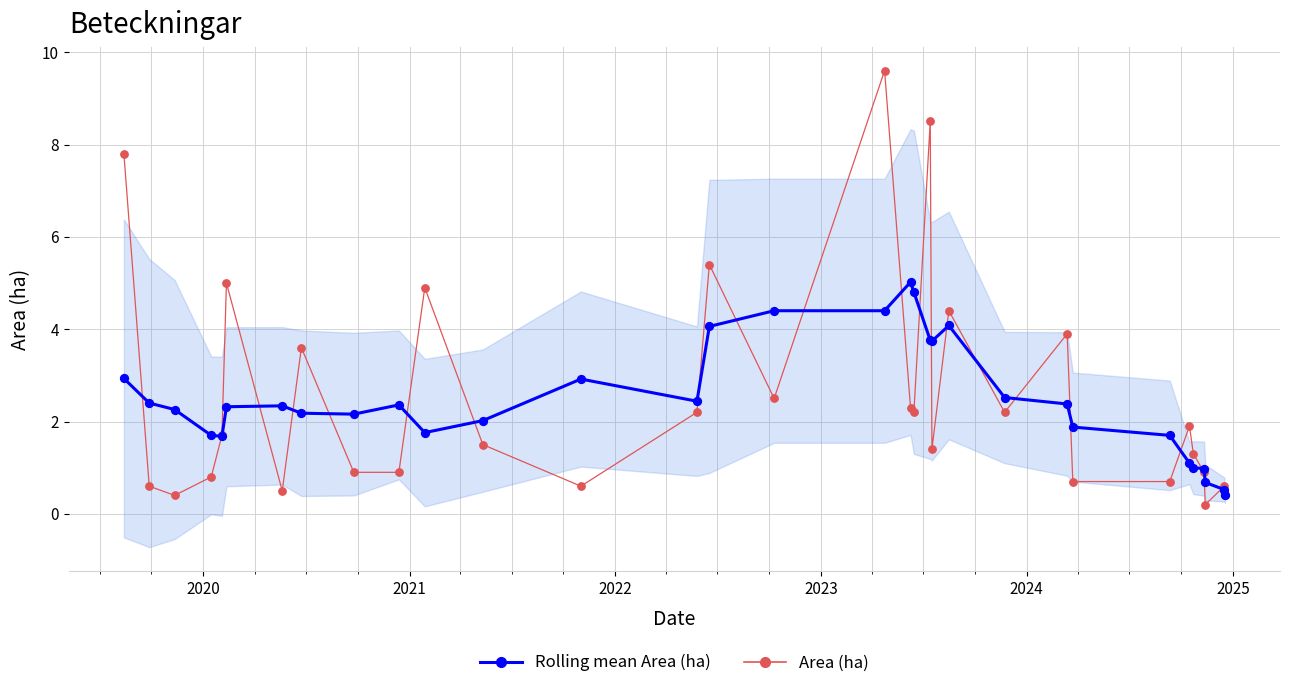

Which series has the largest total across all categories?

Area (ha)